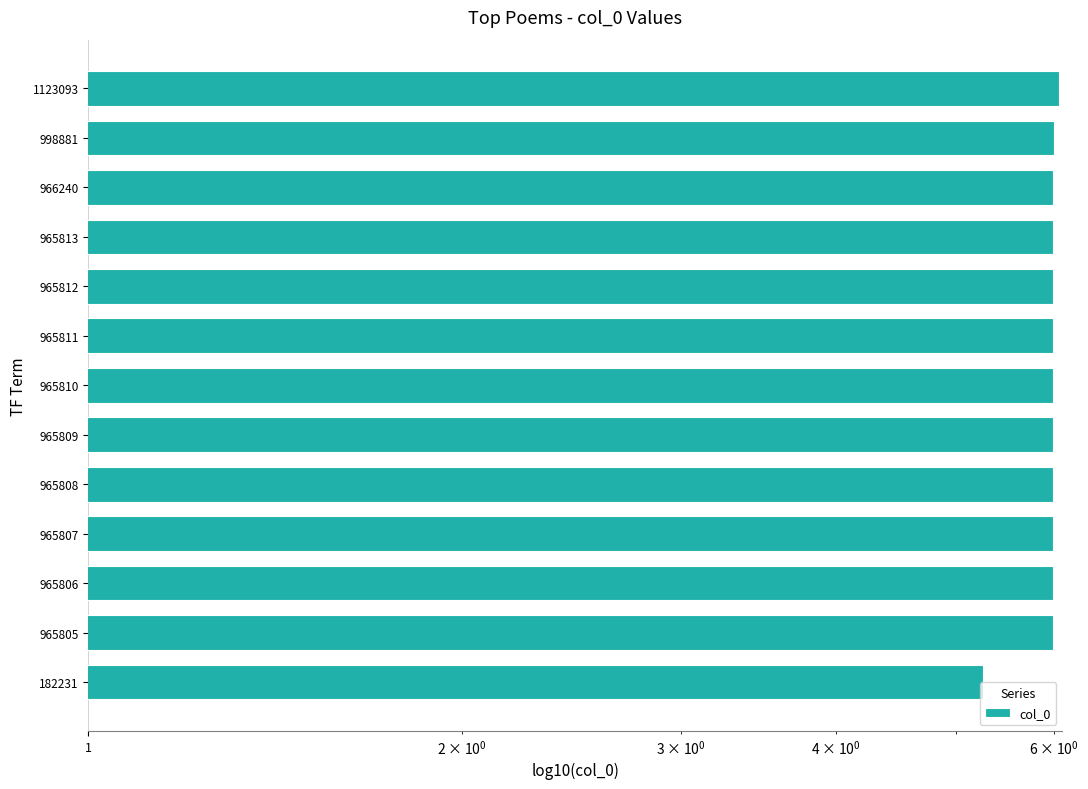

Between 965811 and 965807, which is larger?

965811